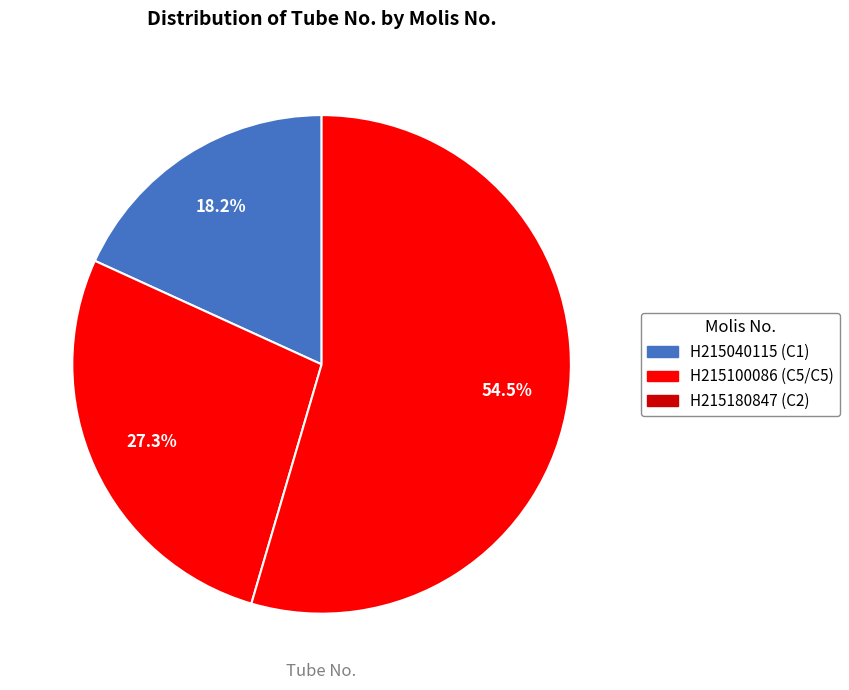

What portion of the pie excludes H215180847?

45.5%